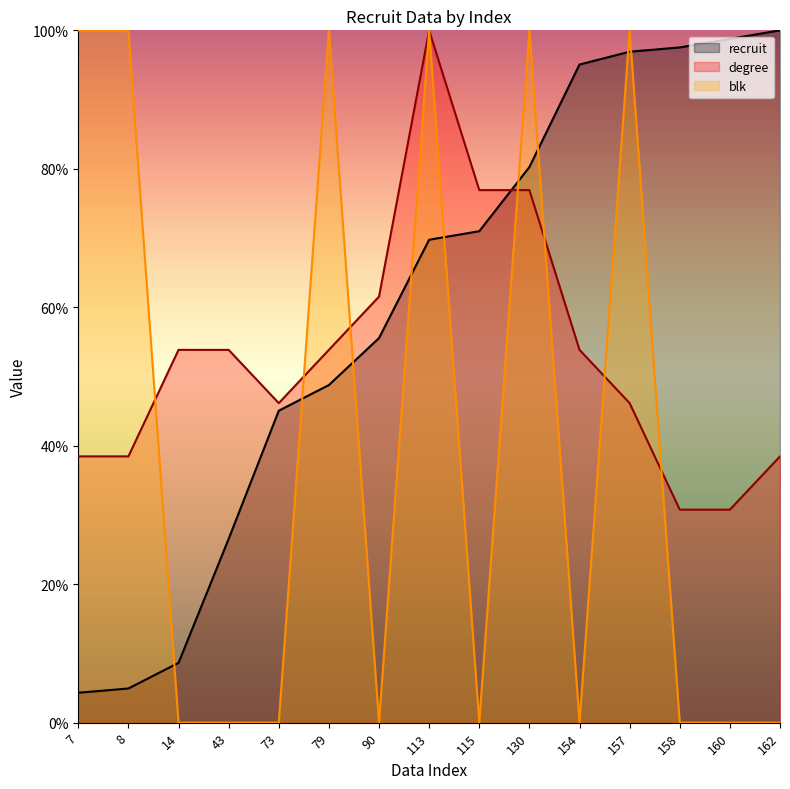

What is the difference between the degree values at 73 and 158?

15.4